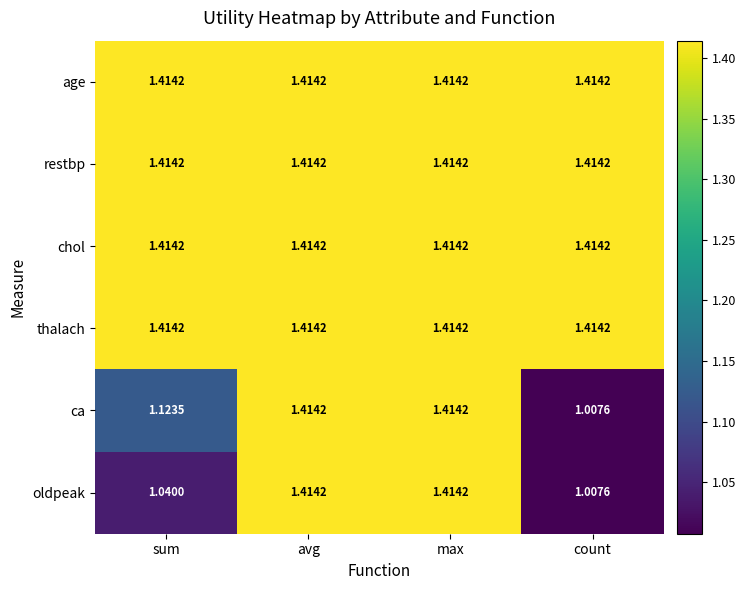

Which series changed the most between sum and avg?

oldpeak